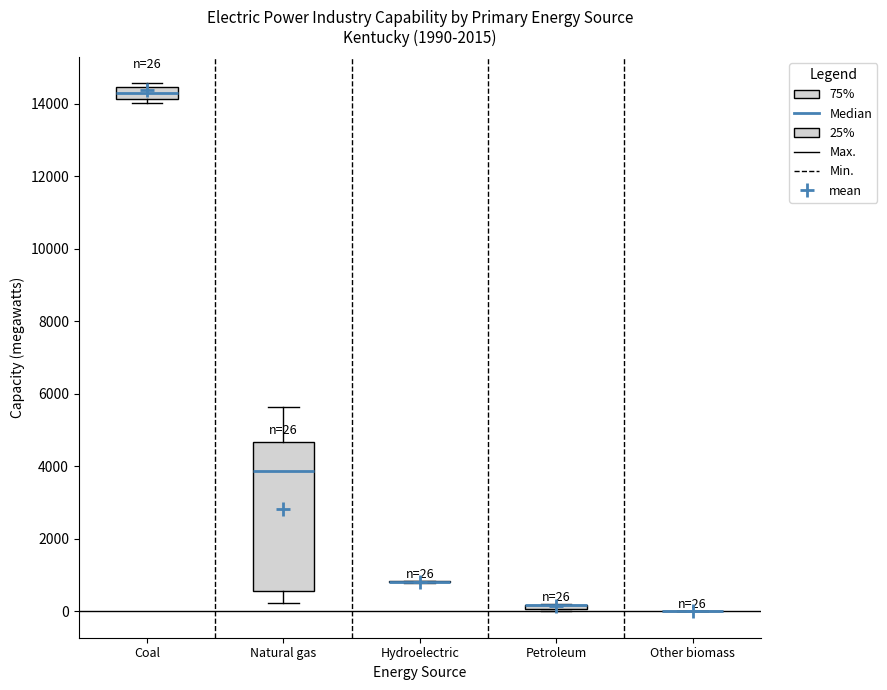

Comparing the boxes themselves (not the whiskers), which one is the tallest?

Natural gas